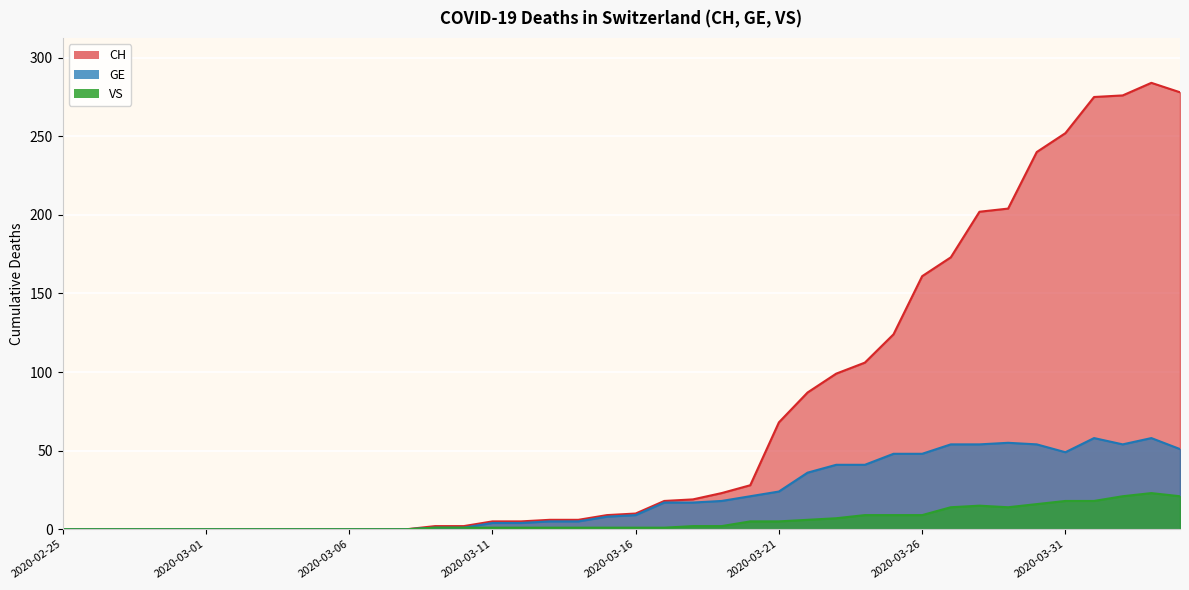

List the series in order of their overall mean, lowest first.

VS, GE, CH